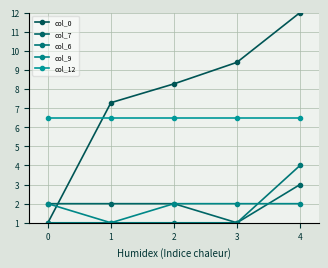

What is the average value of the col_12 series?

6.5